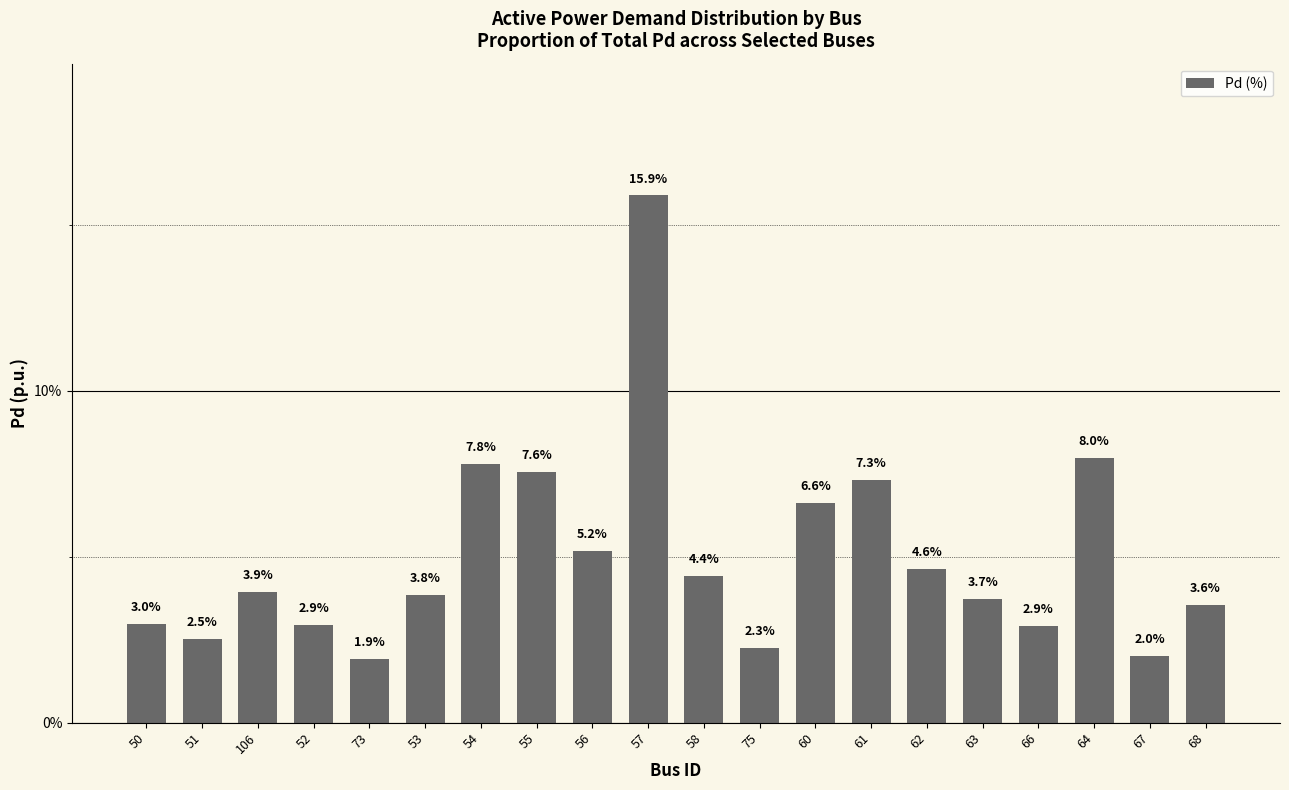

Are the bars horizontal?

No